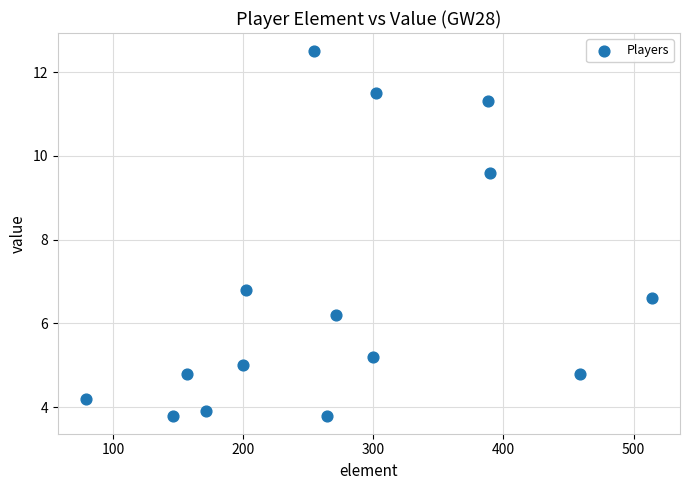

What Y value in the scatter plot is closest to 8?

6.8